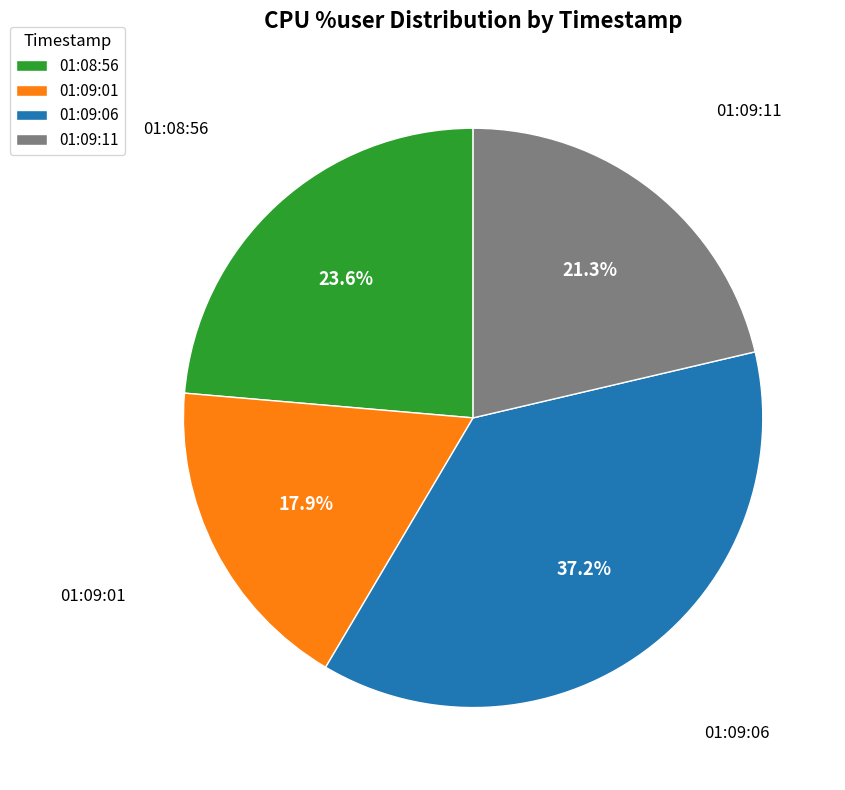

To the nearest percent, what is the combined percentage of 01:09:11 and 01:09:06?

58%